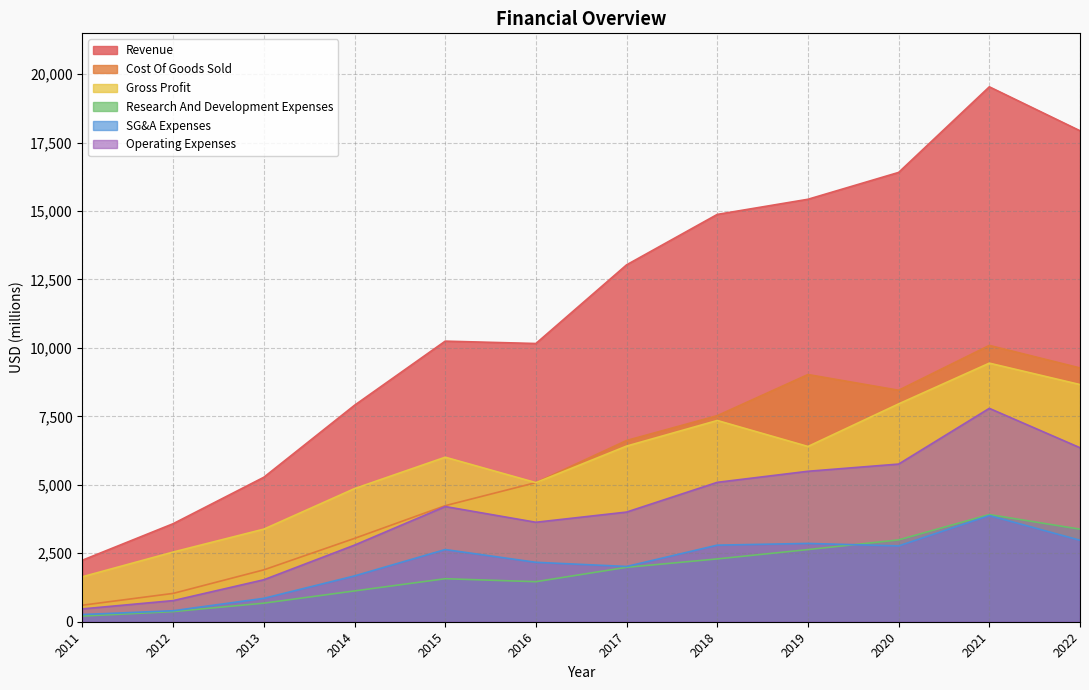

Which series has the widest spread of values?

Revenue